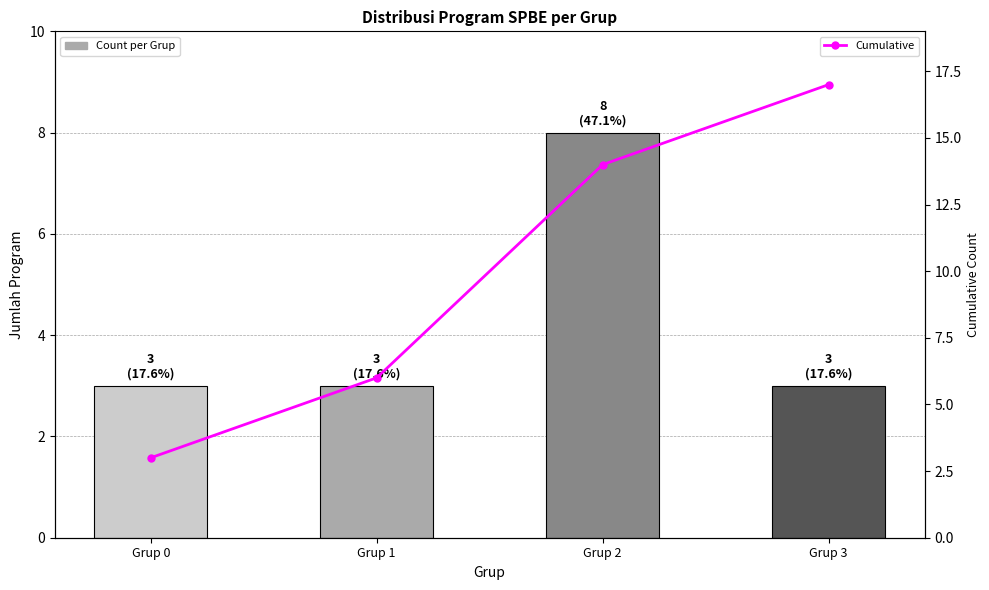

At which label is Count closest to 5?

Grup 0